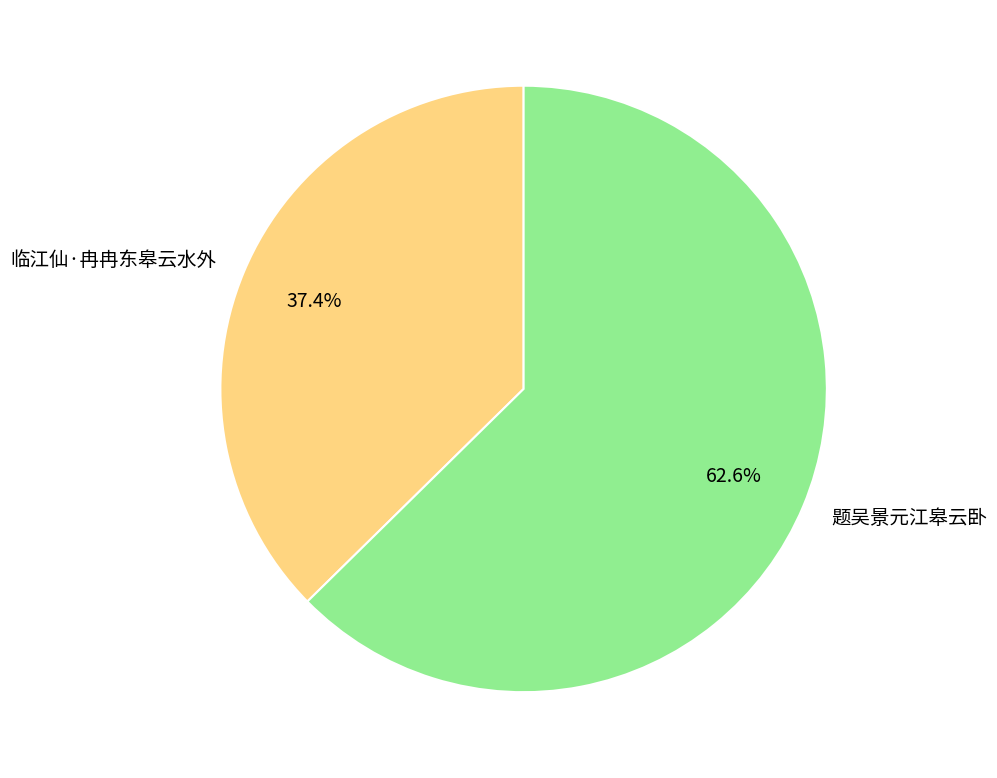

Which category has the smallest portion of the pie?

临江仙·冉冉东皋云水外